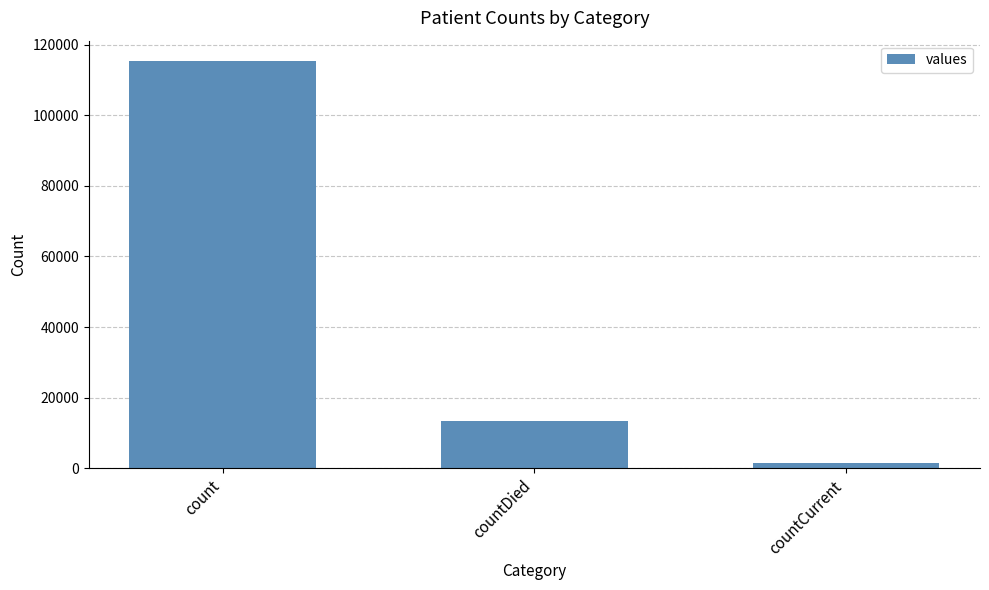

Where is the data nearest to the value 58381?

countDied